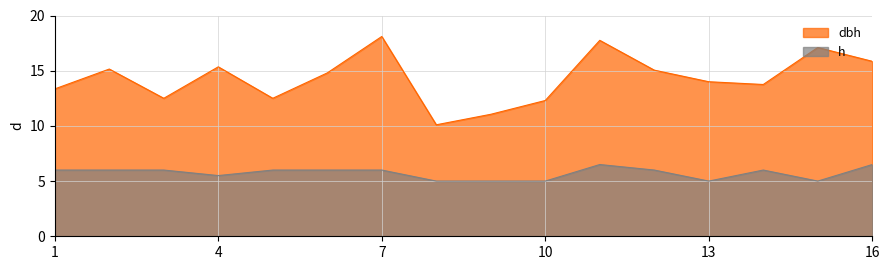

What is the sum of all h values?

91.5